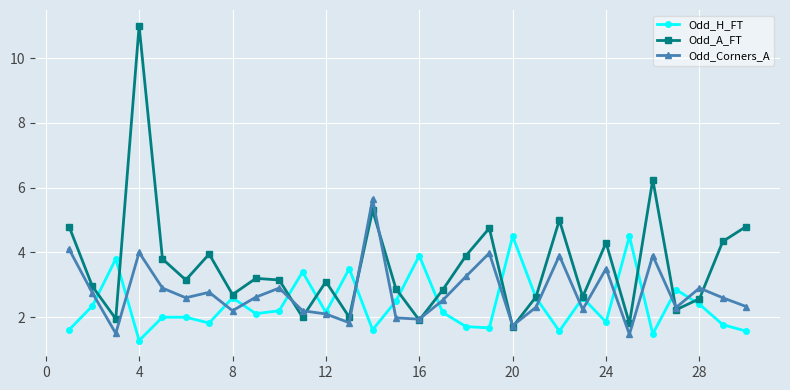

Rank the series by their average value, from lowest to highest.

Odd_H_FT, Odd_Corners_A, Odd_A_FT